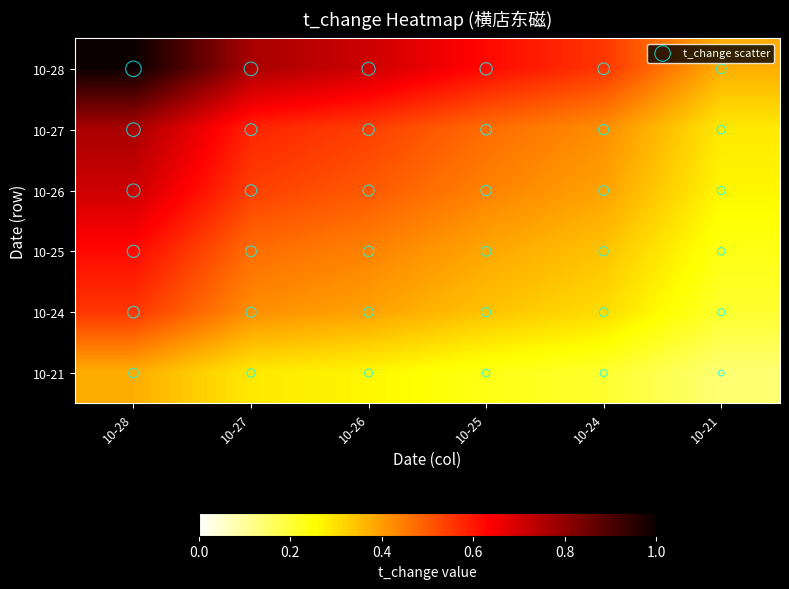

At which category does the chart reach its peak across all series?

10-28